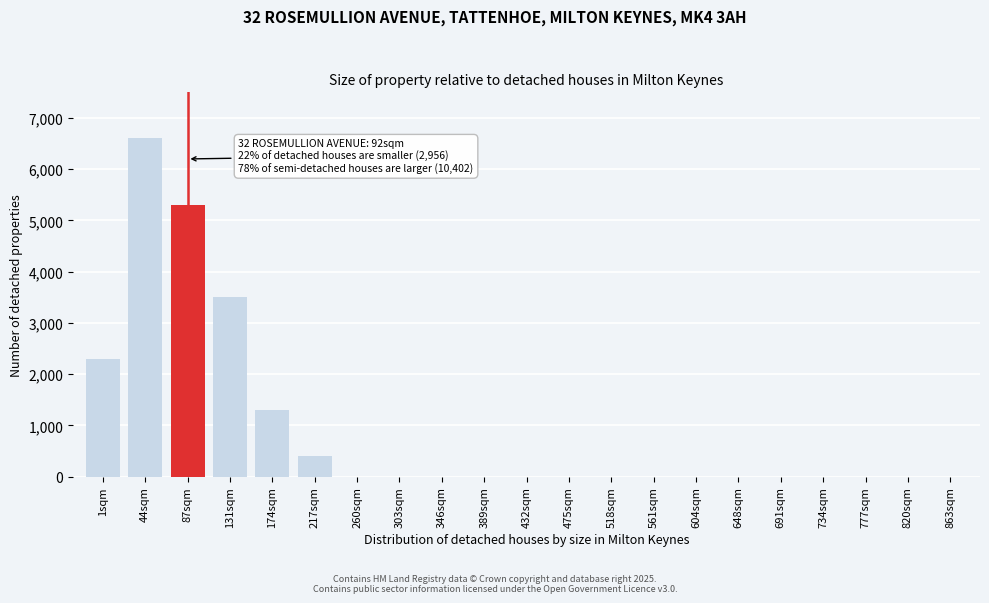

Reading left to right, extract all data points from this chart.

1sqm=2300	44sqm=6600	87sqm=5300	131sqm=3500	174sqm=1300	217sqm=400	260sqm=0	303sqm=0	346sqm=0	389sqm=0	432sqm=0	475sqm=0	518sqm=0	561sqm=0	604sqm=0	648sqm=0	691sqm=0	734sqm=0	777sqm=0	820sqm=0	863sqm=0